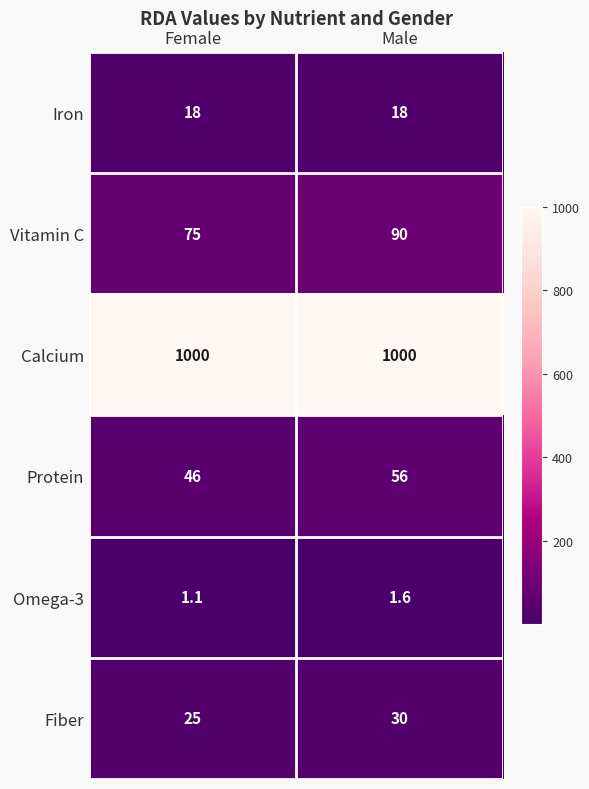

Which series changed the most between Female and Male?

Vitamin C